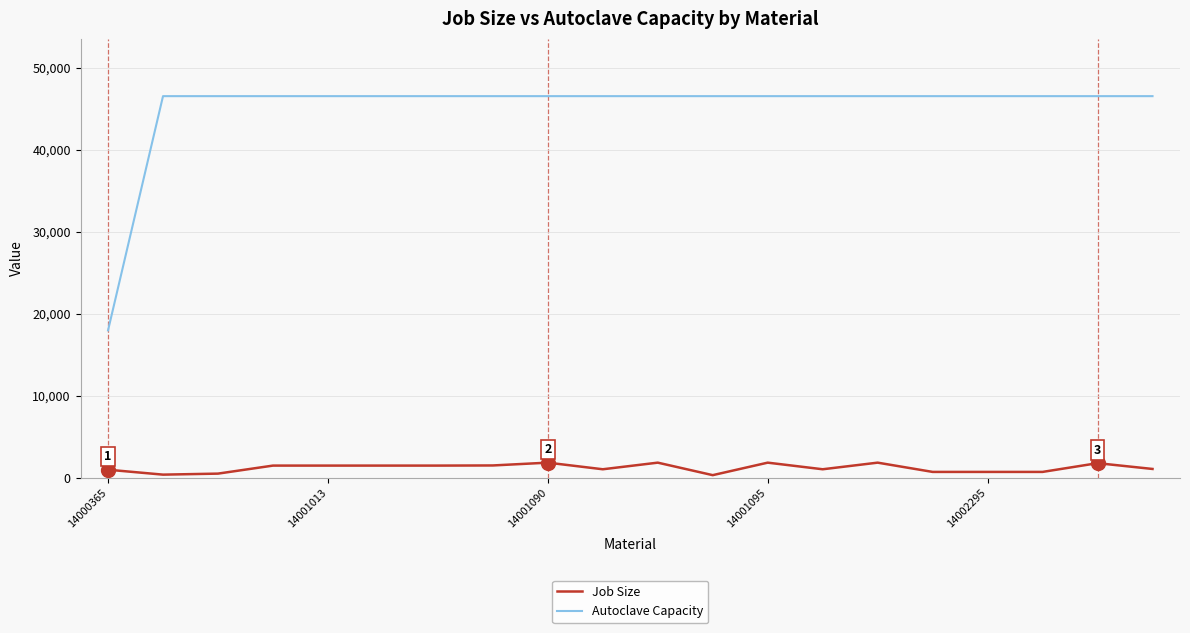

Count the number of categories in the chart.

20